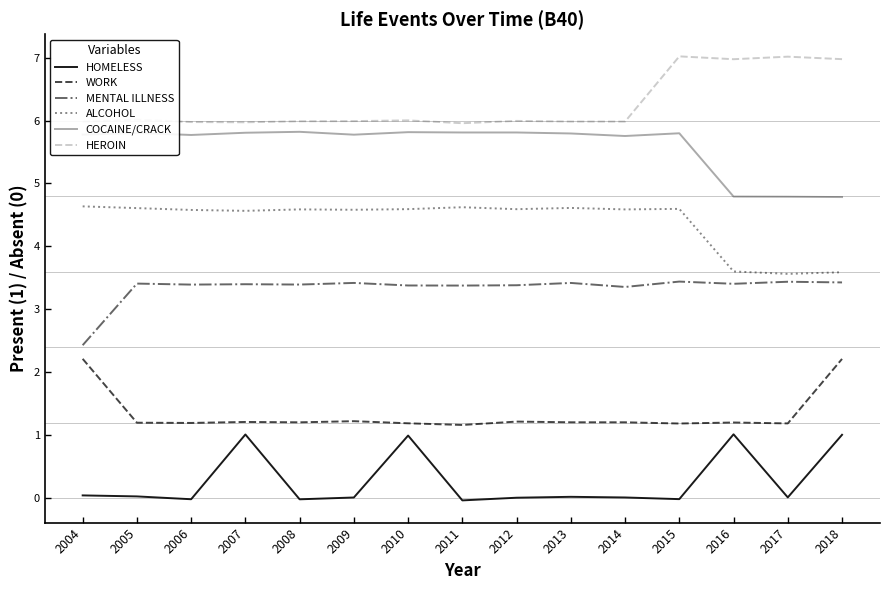

How many distinct data groups are displayed?

6